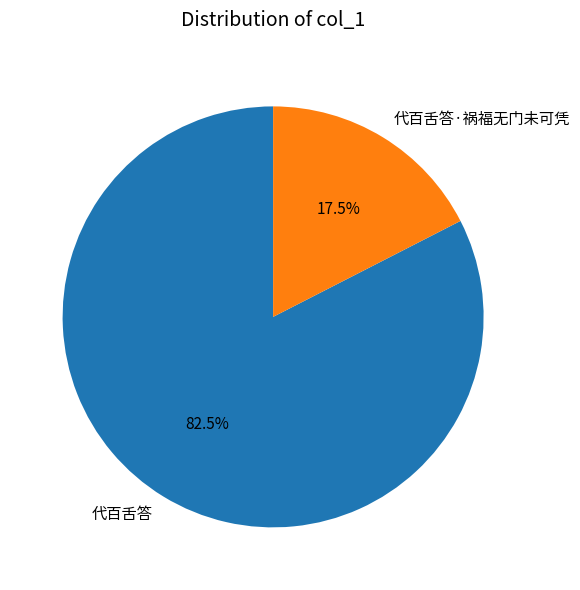

Rank the categories by value from highest to lowest.

代百舌答, 代百舌答·祸福无门未可凭